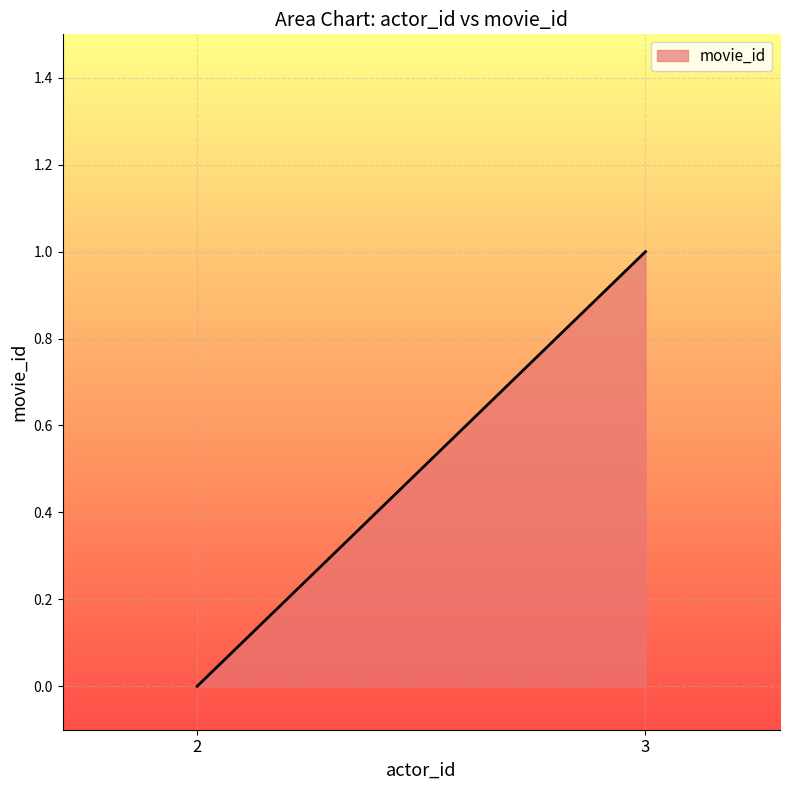

At which label is the value closest to 0?

2